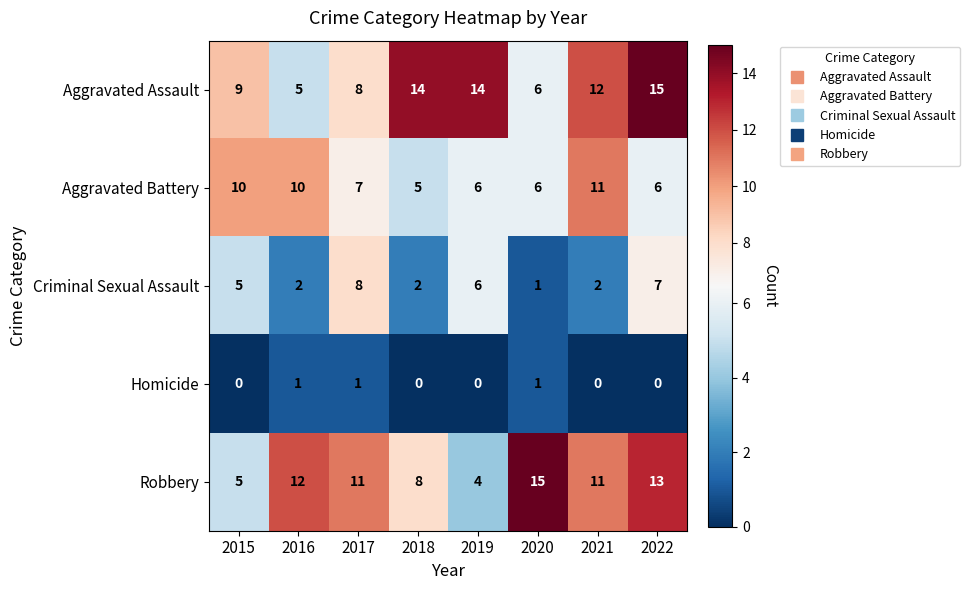

What is the sum of the Robbery values at 2015 and 2017?

16